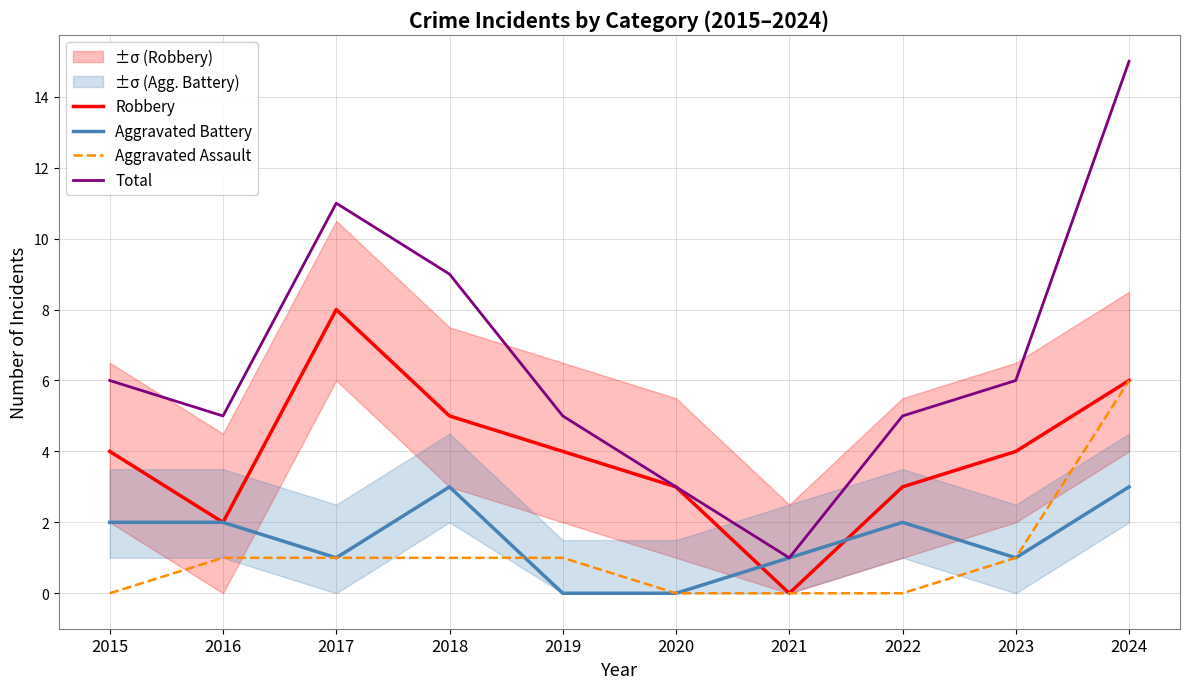

Where do Aggravated Assault and Aggravated Battery first cross each other?

2018 and 2019